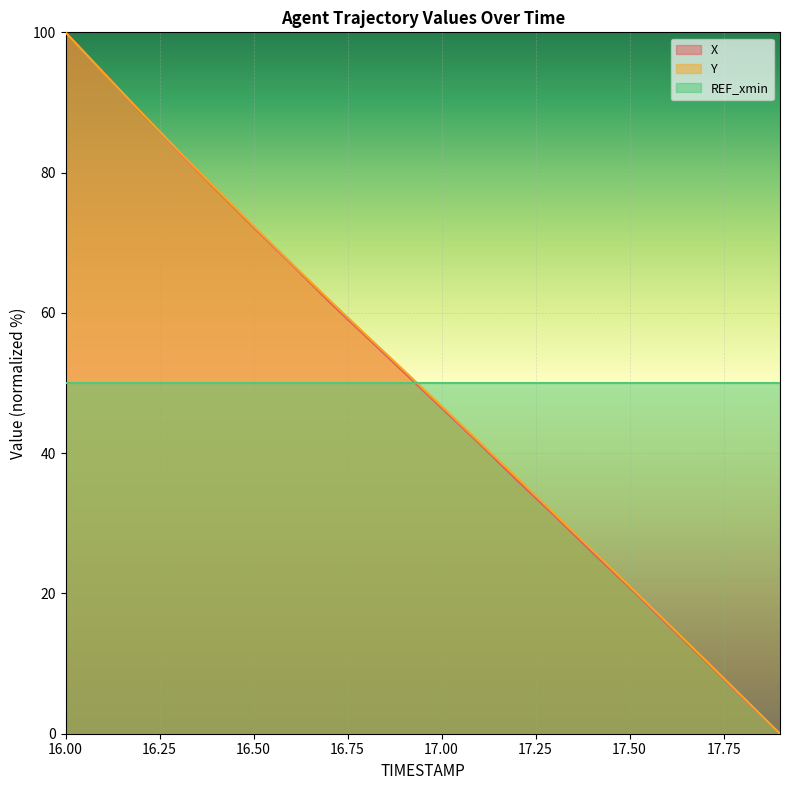

The X series shows 77.6 at 16.4. True or false?

True